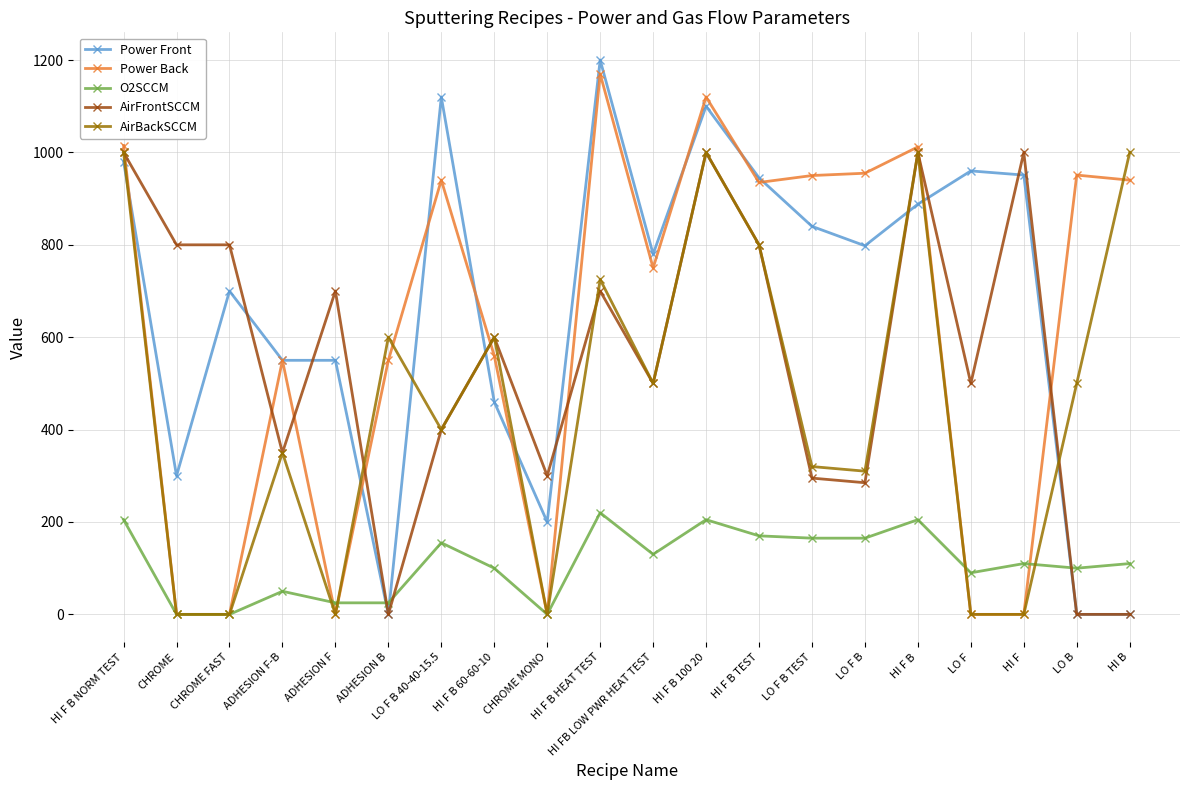

At which category is the sum across all series the highest?

HI F B 100 20